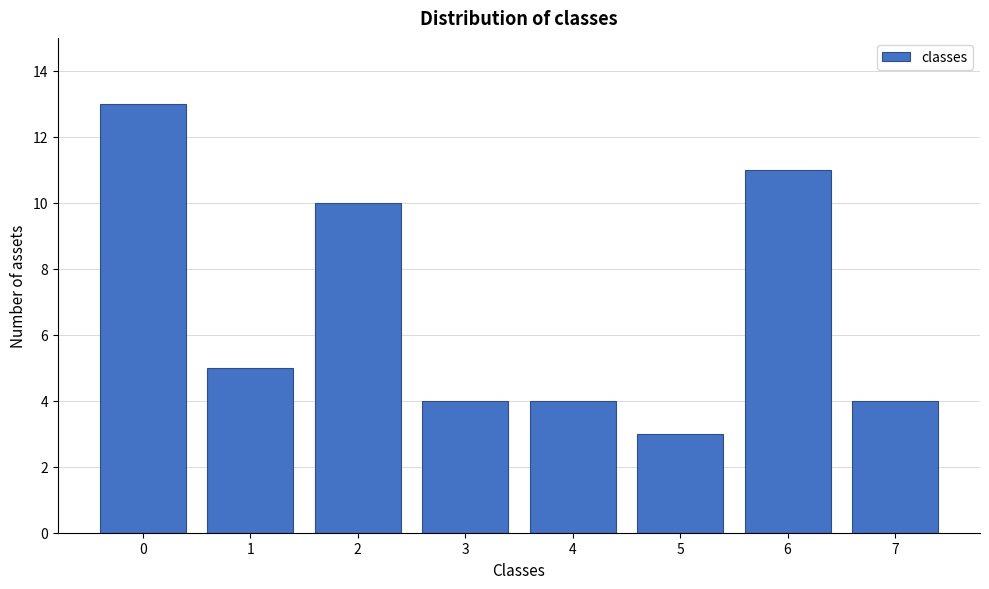

Reading right to left, list all the values displayed in this chart.

4	11	3	4	4	10	5	13